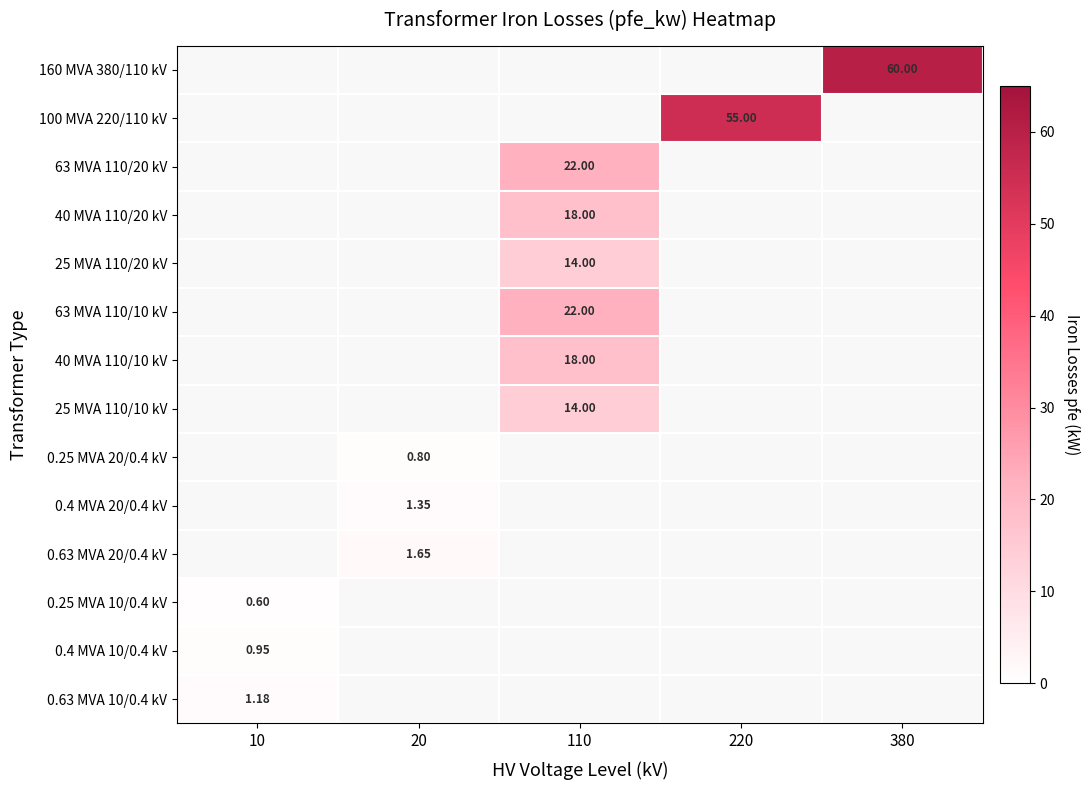

Is the value of 0.63 MVA 20/0.4 kV at 110 greater than the value of 40 MVA 110/20 kV at 110?

No